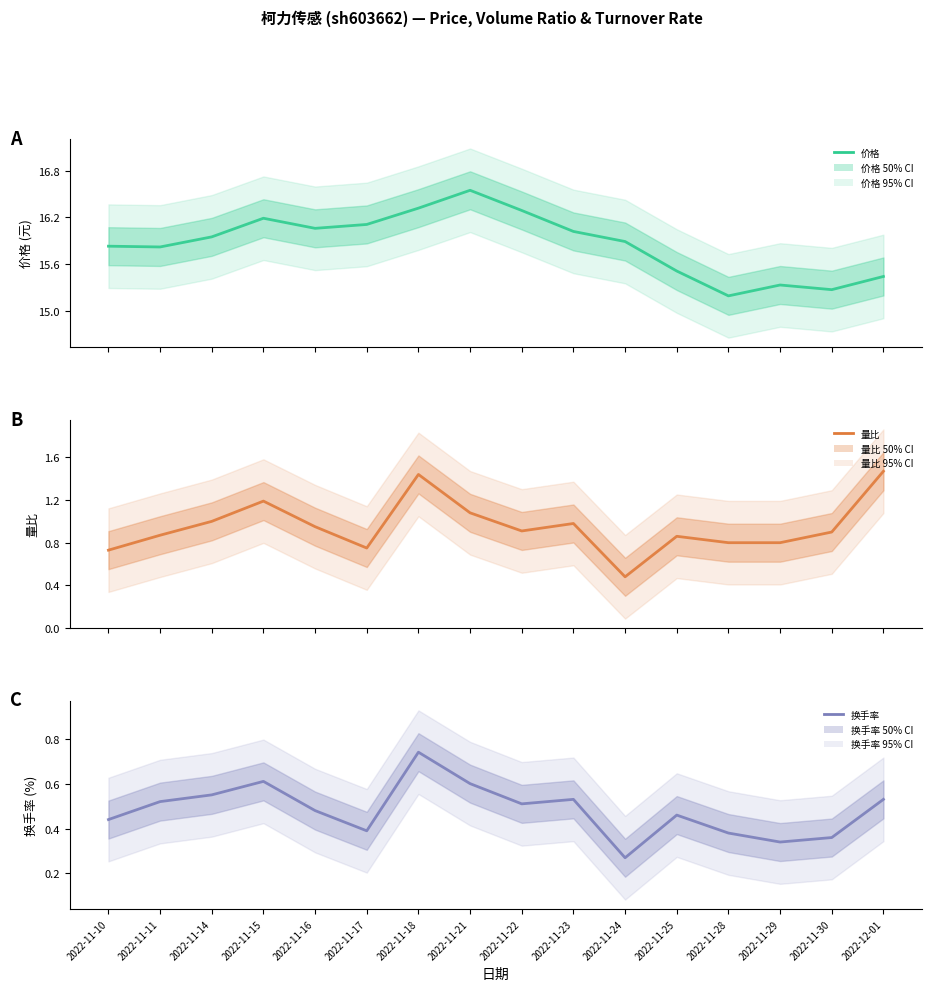

What is the smallest value displayed?

0.3